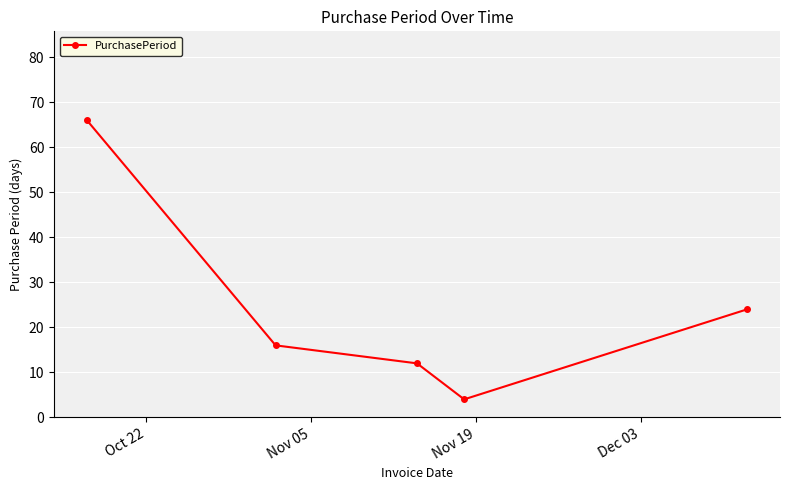

What is the maximum value shown in the chart?

66